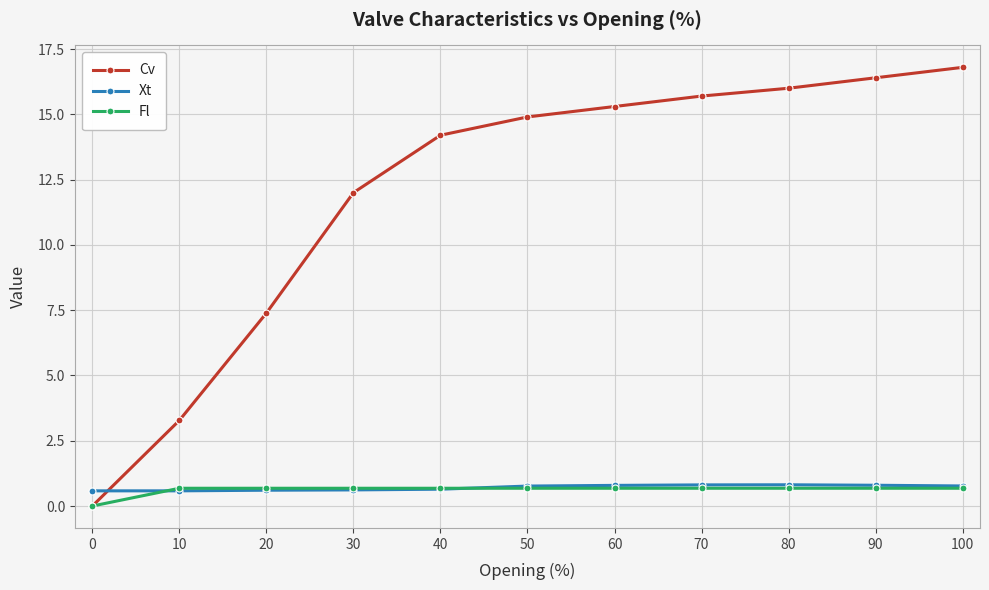

Is it true that Cv equals 15.3 at 60?

True